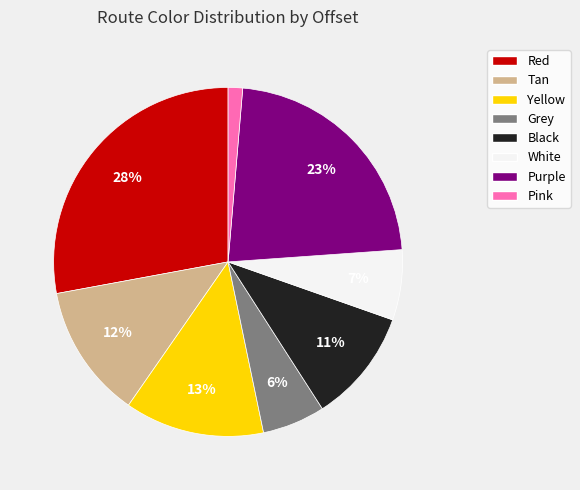

Between Yellow and White, which is larger?

Yellow